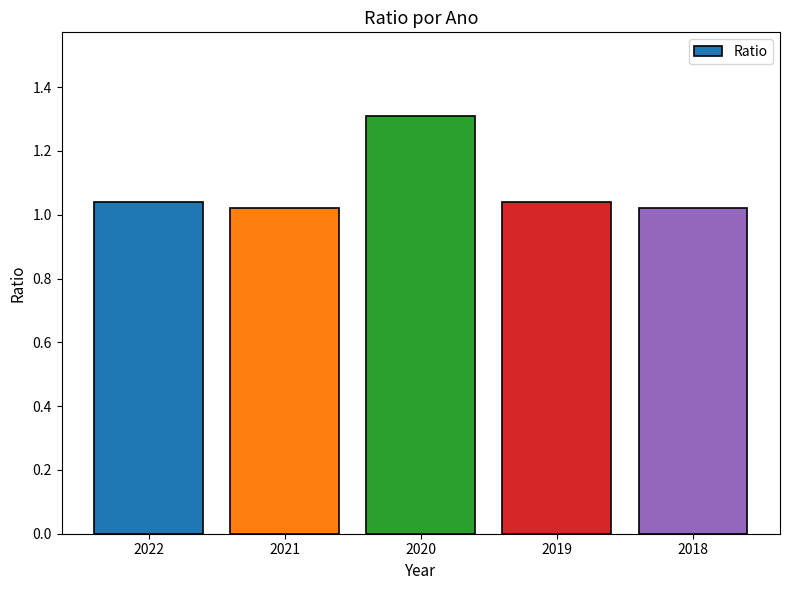

What is the value of the 3rd bar from the left?

1.3